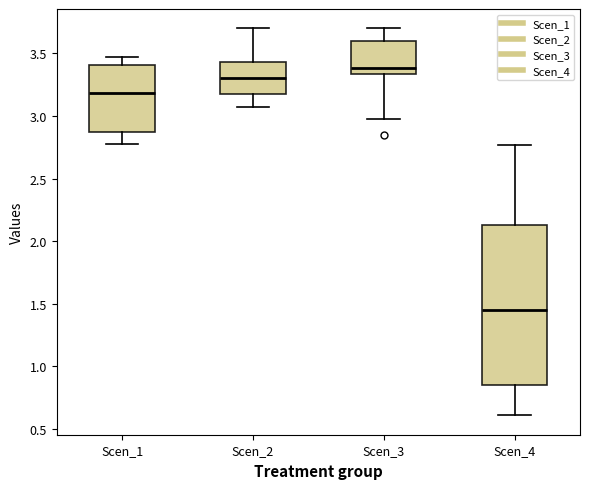

Reading left to right, read every box against the y-axis: the position of its median line, the range the box covers, and the ends of its whiskers. The values are not printed on the chart, so give them approximately, as read against the axis.

Scen_1: median 3.20, box 2.85 to 3.40, whiskers 2.80 to 3.45
Scen_2: median 3.30, box 3.20 to 3.45, whiskers 3.05 to 3.70
Scen_3: median 3.40, box 3.35 to 3.60, whiskers 2.95 to 3.70
Scen_4: median 1.45, box 0.85 to 2.15, whiskers 0.60 to 2.75